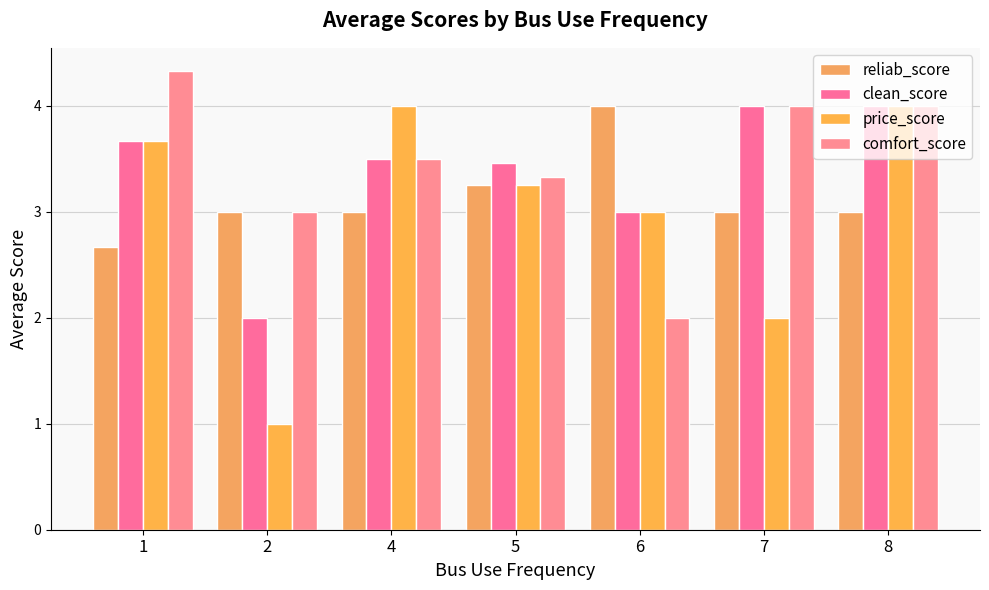

What are all the series names shown in the legend?

reliab_score, clean_score, price_score, comfort_score